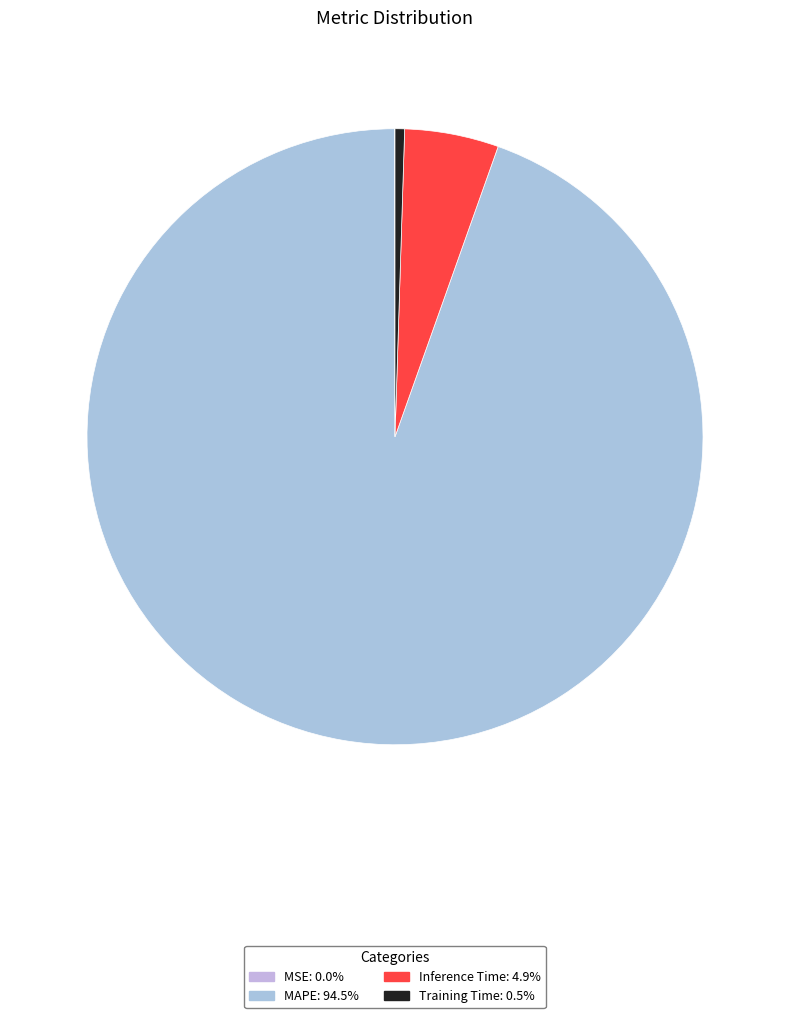

Do MSE and Inference Time together represent more than half of the pie?

No